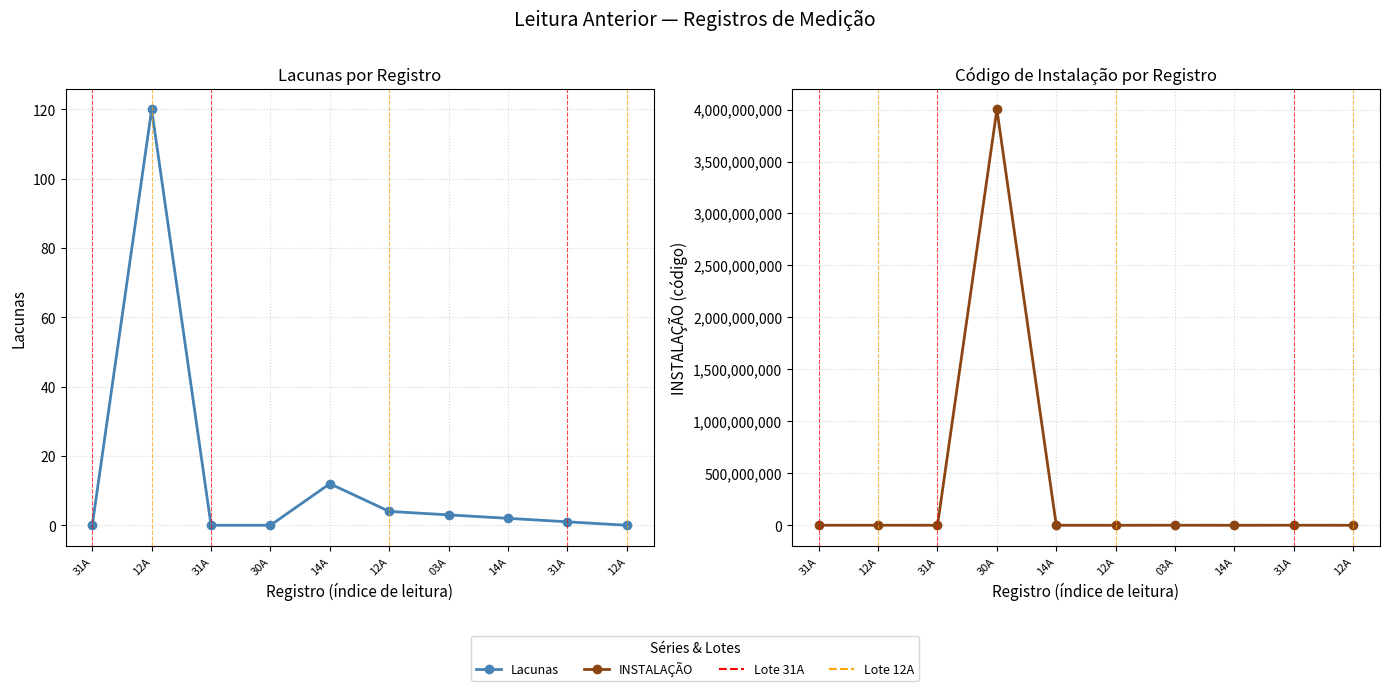

Reading left to right, transcribe all the data shown in this chart.

Lacunas: 0	120	0	0	12	4	3	2	1	0
INSTALAÇÃO: 691969	737206	426464	4000581129	367675	379407	655434	366899	647538	378030